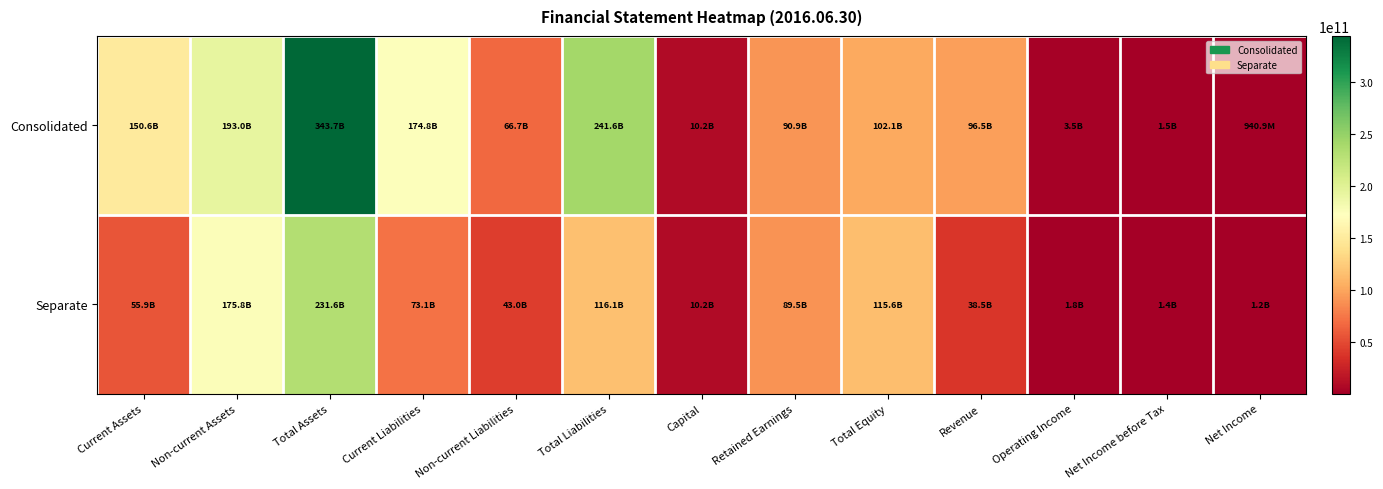

Rank the series by their maximum value, from highest to lowest.

Consolidated, Separate